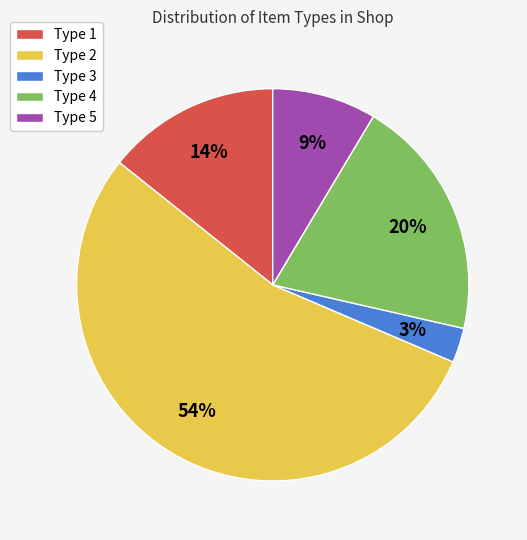

To the nearest percent, what percentage of the pie is Type 3?

3%